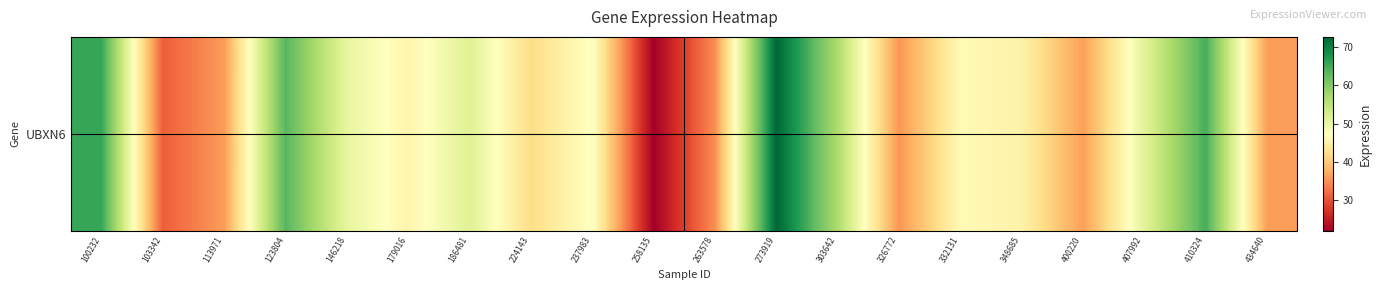

List the labels in order of value, largest first.

273919, 100232, 410324, 123804, 303642, 186481, 407992, 146218, 237983, 332131, 179016, 348685, 224143, 400220, 434640, 113971, 326772, 263578, 103342, 258135